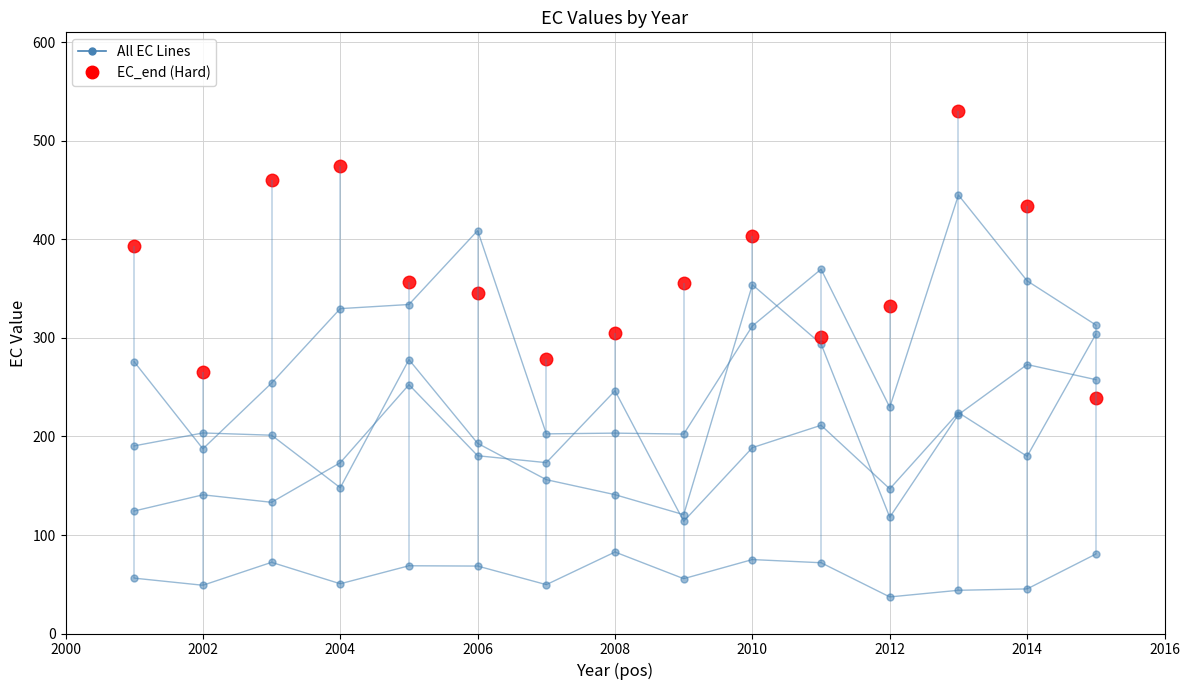

The value of EC_1.00 at 2002 is 203.6. True or false?

True